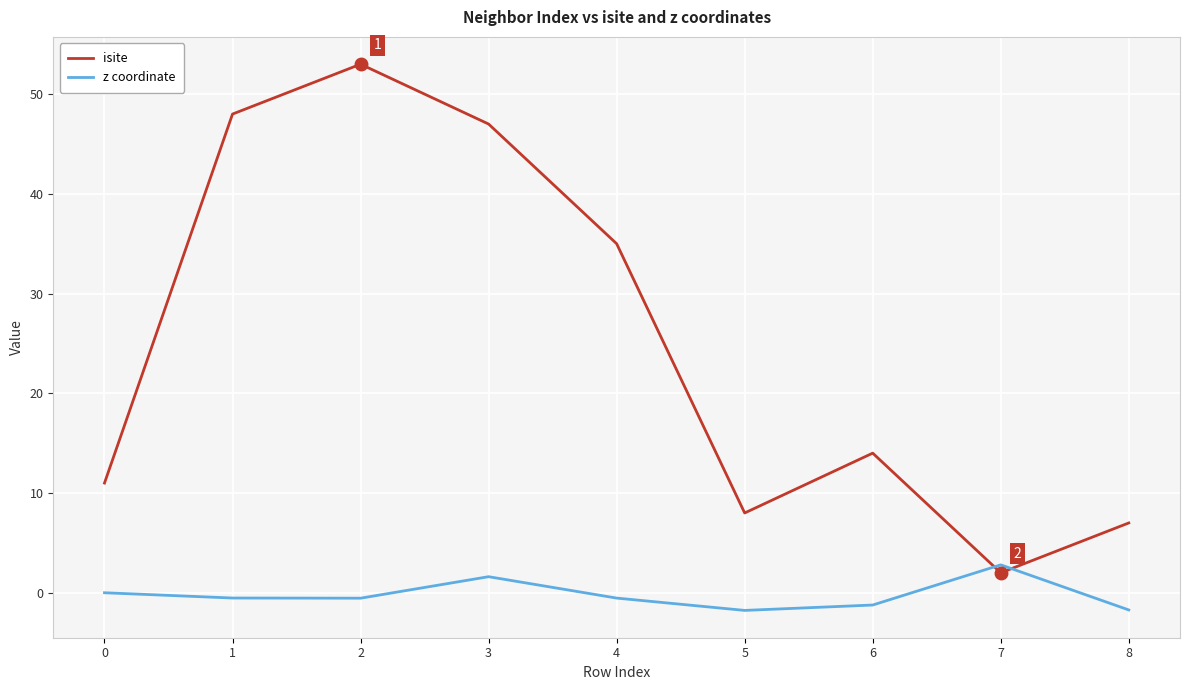

How many lines are shown in the chart?

2